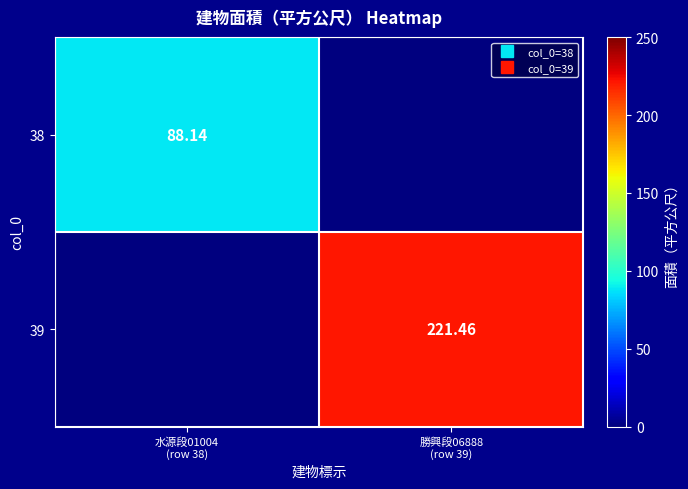

What is the sum of all 38 values?

88.1